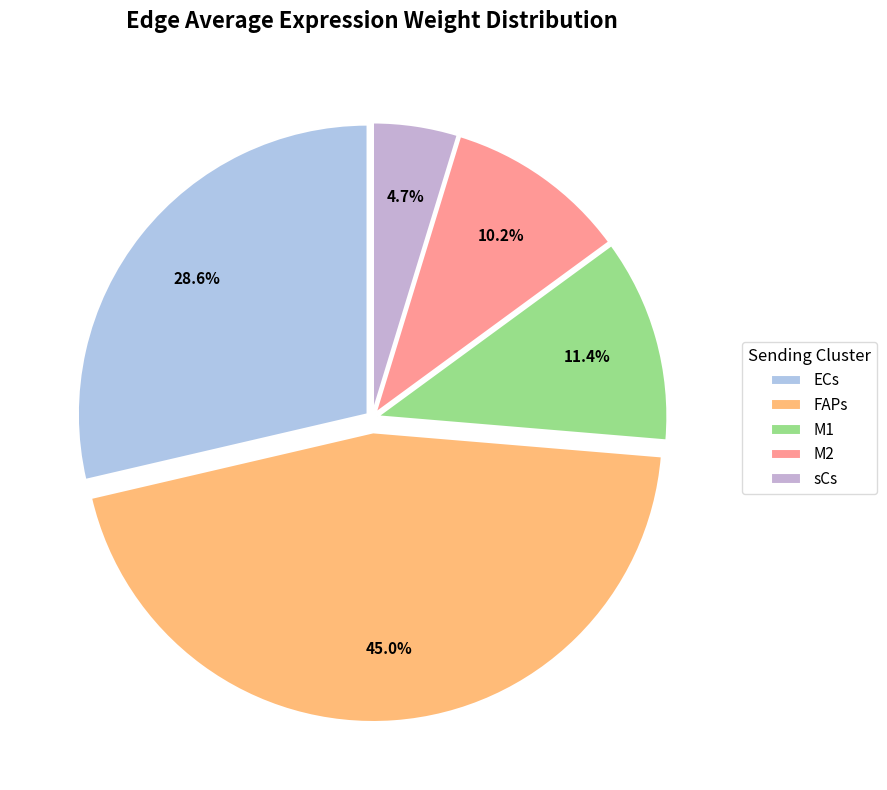

What percentage is NOT represented by ECs?

71.4%